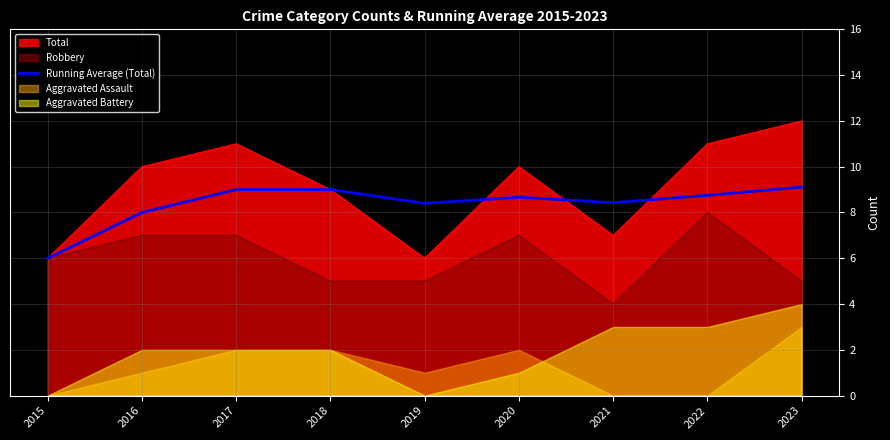

What is the value of the 2nd point from the left?

8.0